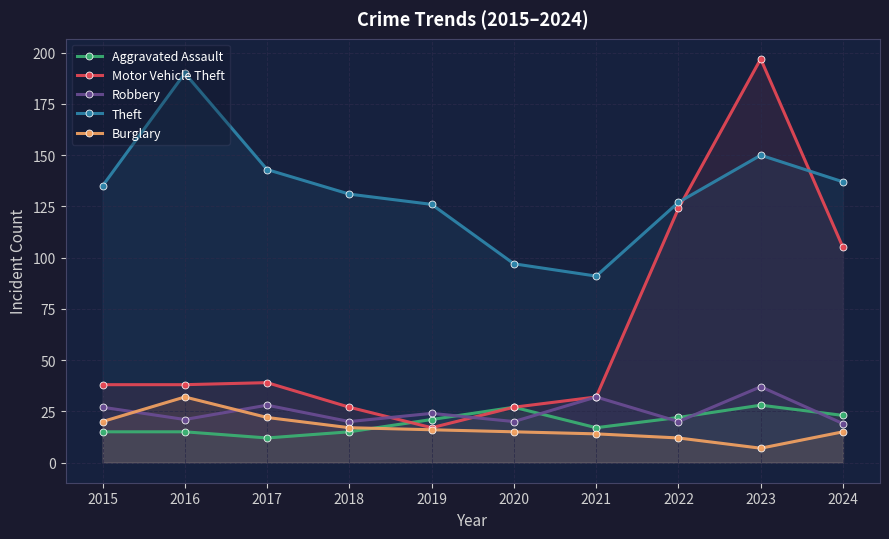

What is the average value of the Aggravated Assault series?

20